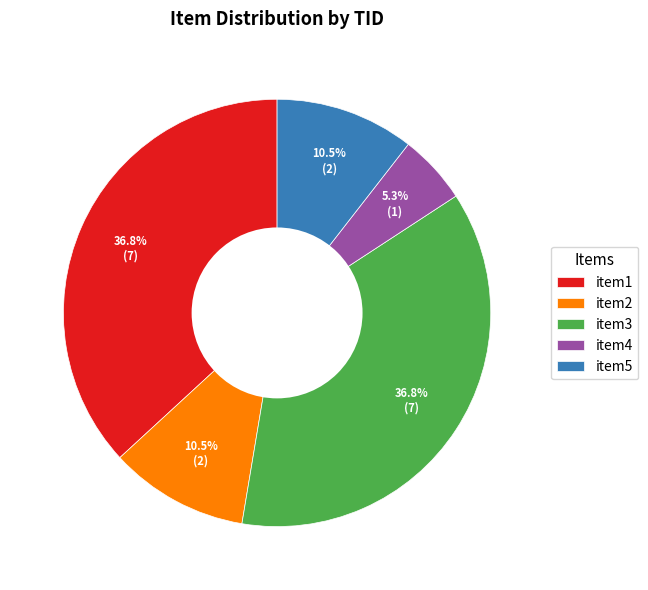

Is there any slice that represents more than half of the pie?

No